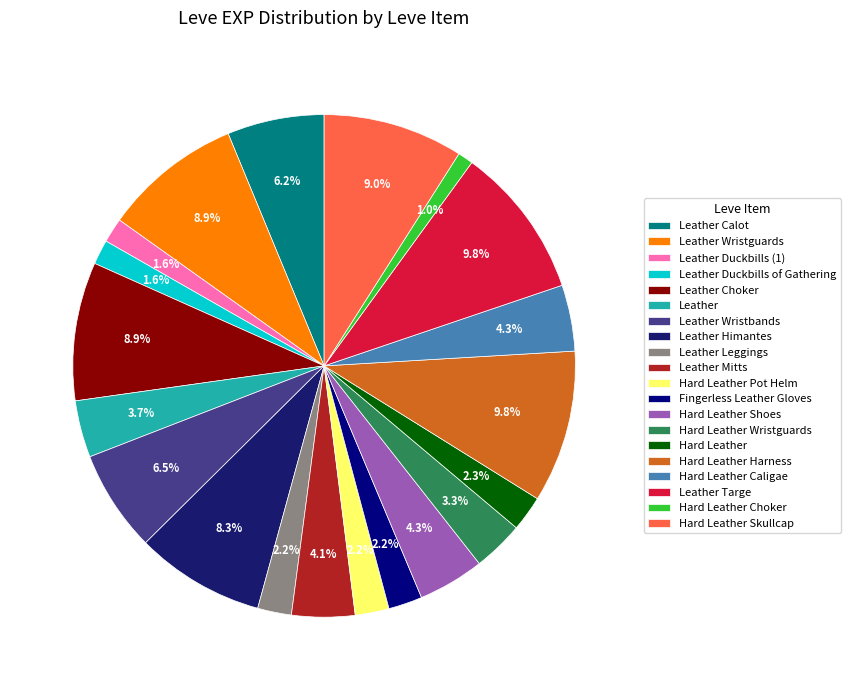

What is the total percentage of Leather Wristbands and Hard Leather Harness?

16.3%